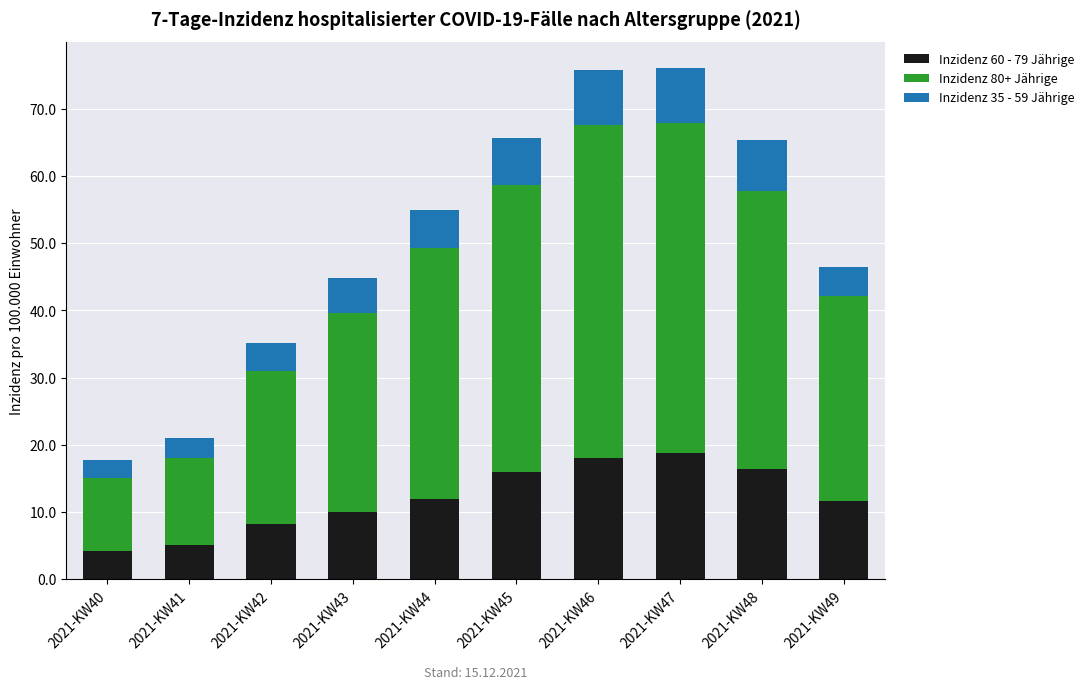

How many bars are there in total?

10